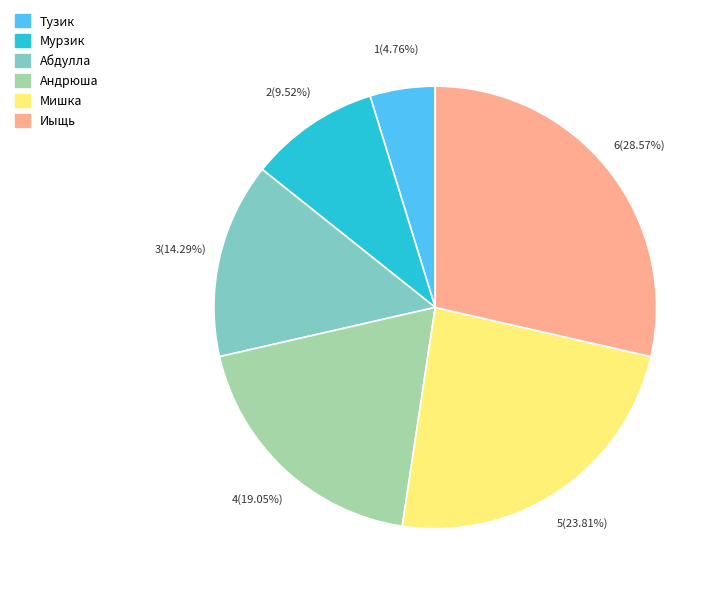

How many segments does this pie chart have?

6